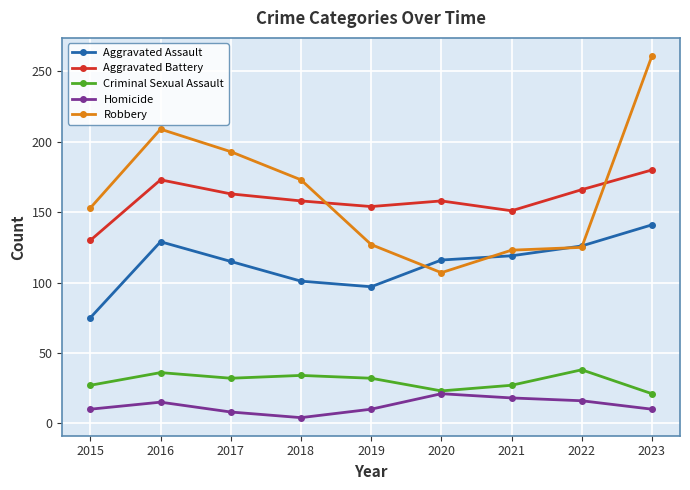

What is the spread (max minus min) of values at 2017?

185